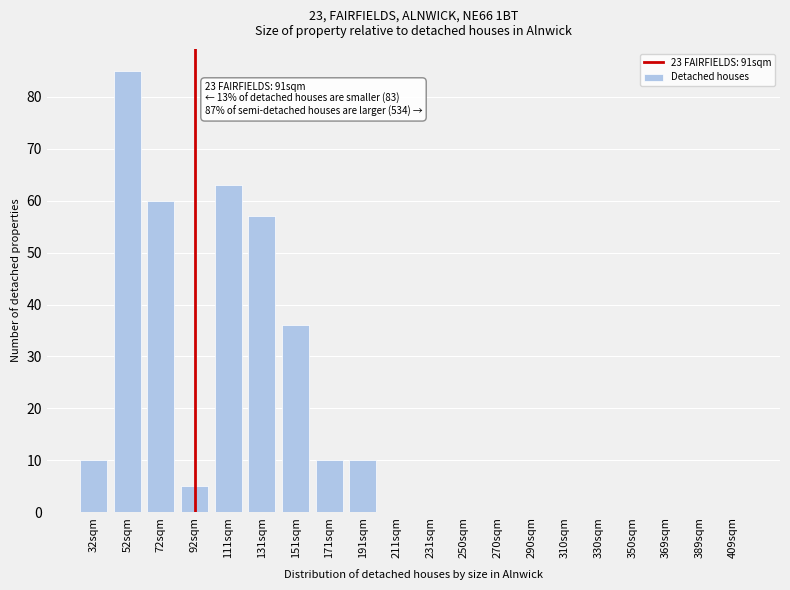

Reading left to right, transcribe all the data shown in this chart.

32sqm=10	52sqm=85	72sqm=60	92sqm=5	111sqm=63	131sqm=57	151sqm=36	171sqm=10	191sqm=10	211sqm=0	231sqm=0	250sqm=0	270sqm=0	290sqm=0	310sqm=0	330sqm=0	350sqm=0	369sqm=0	389sqm=0	409sqm=0